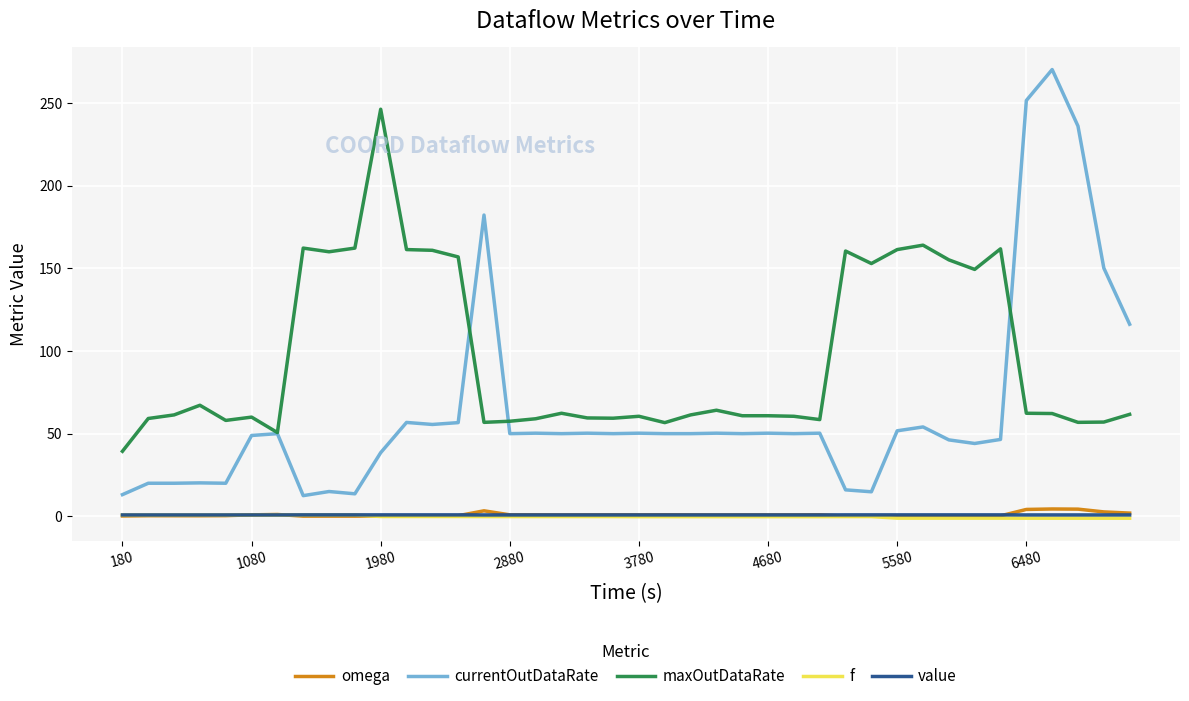

Which series has the widest spread of values?

currentOutDataRate